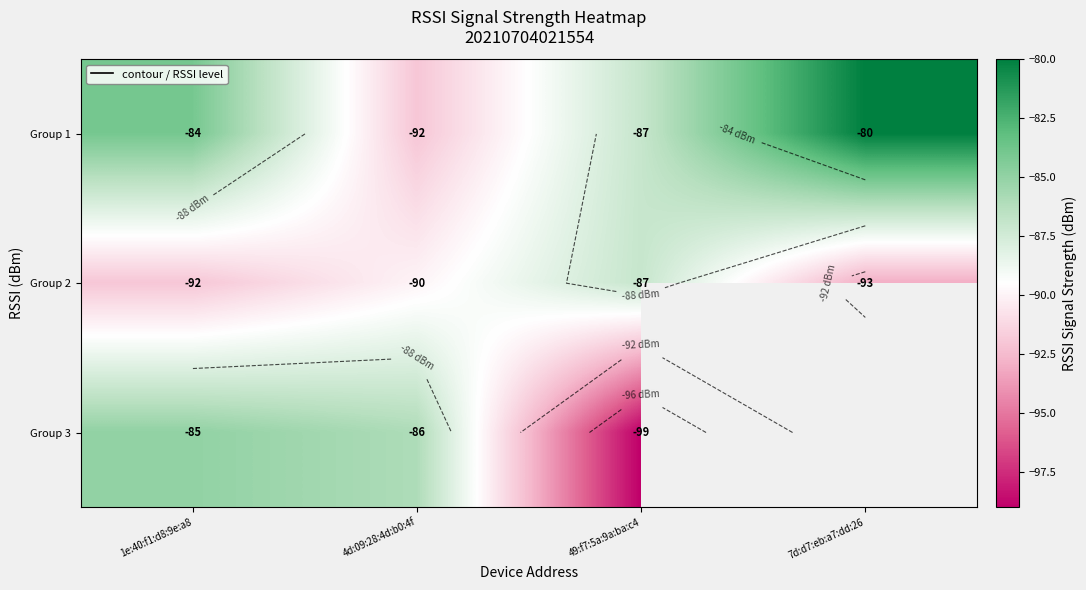

Is it true that Group 1 equals -80.0 at 7d:d7:eb:a7:dd:26?

True